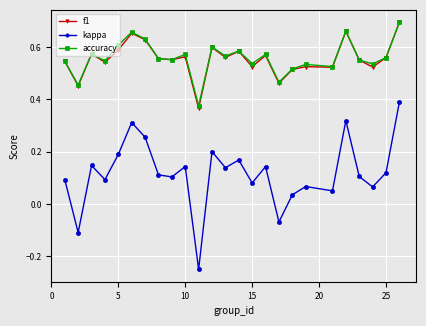

Count the accuracy values in the range 0 to 1.

25